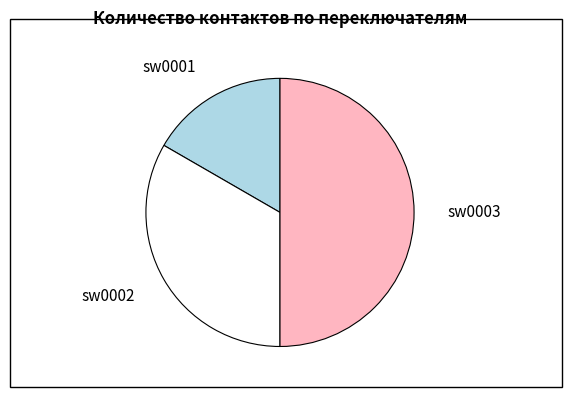

Which has a higher value, sw0001 or sw0003?

sw0003